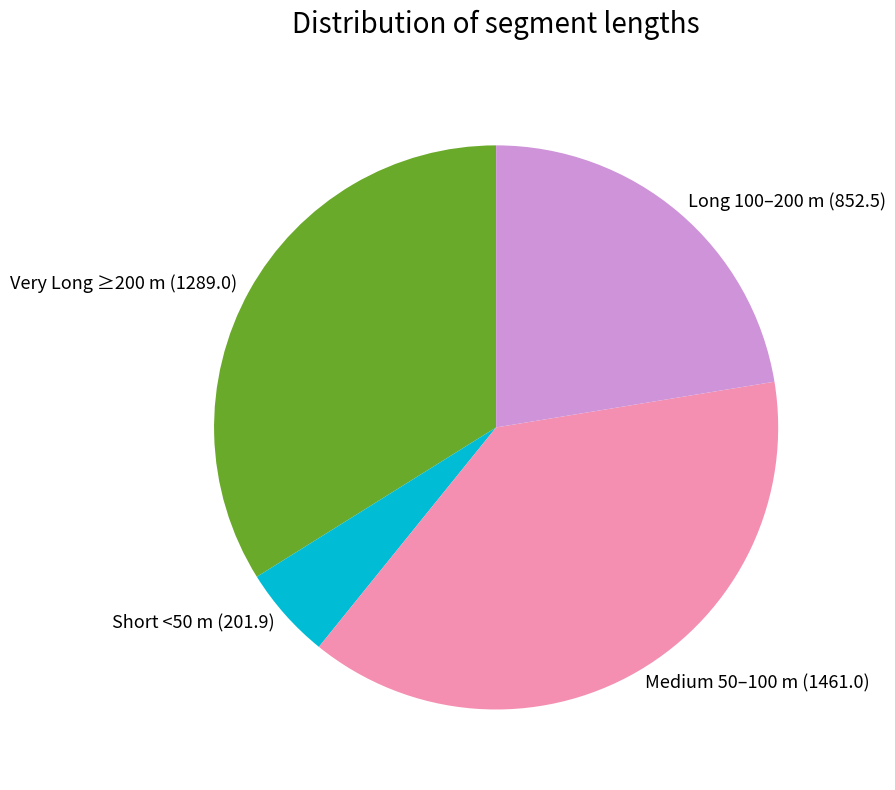

Which category has the biggest portion of the pie?

Medium 50–100 m (1461.0)